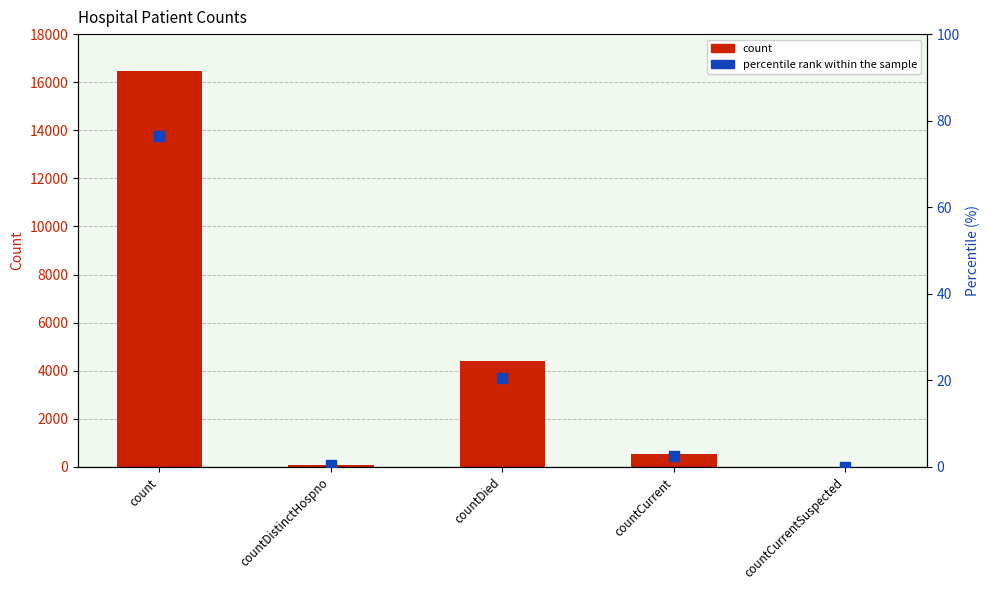

What are all the series names shown in the legend?

count, percentile rank within the sample